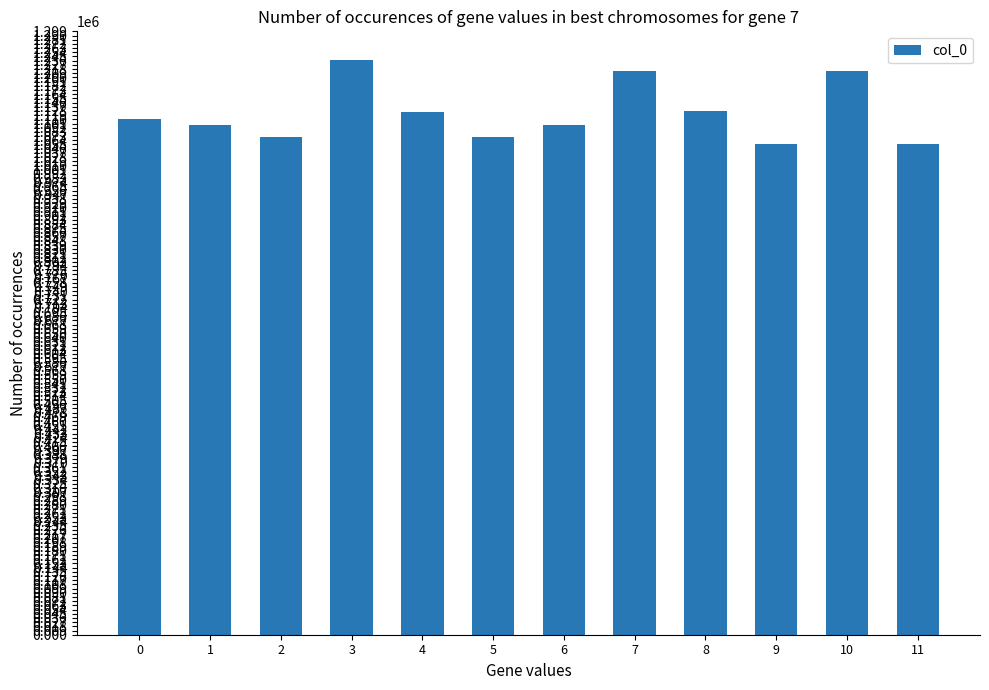

What is the smallest value displayed?

1056788